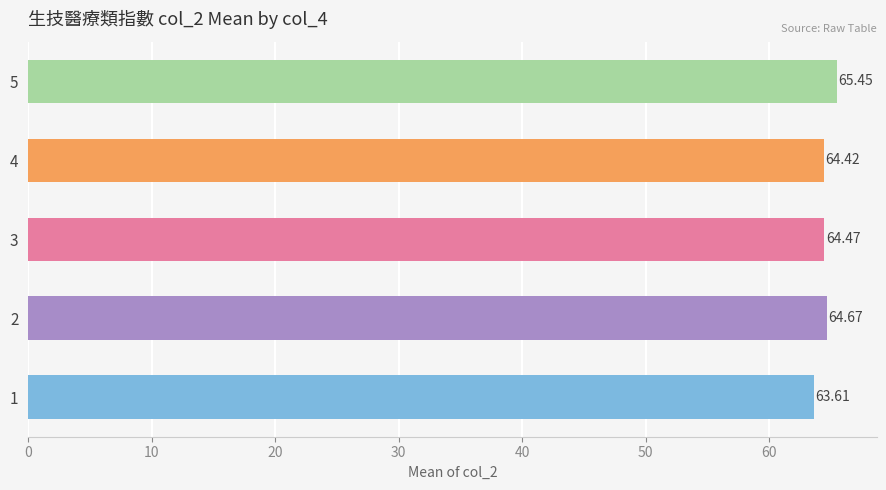

What is the sum of all values?

322.6